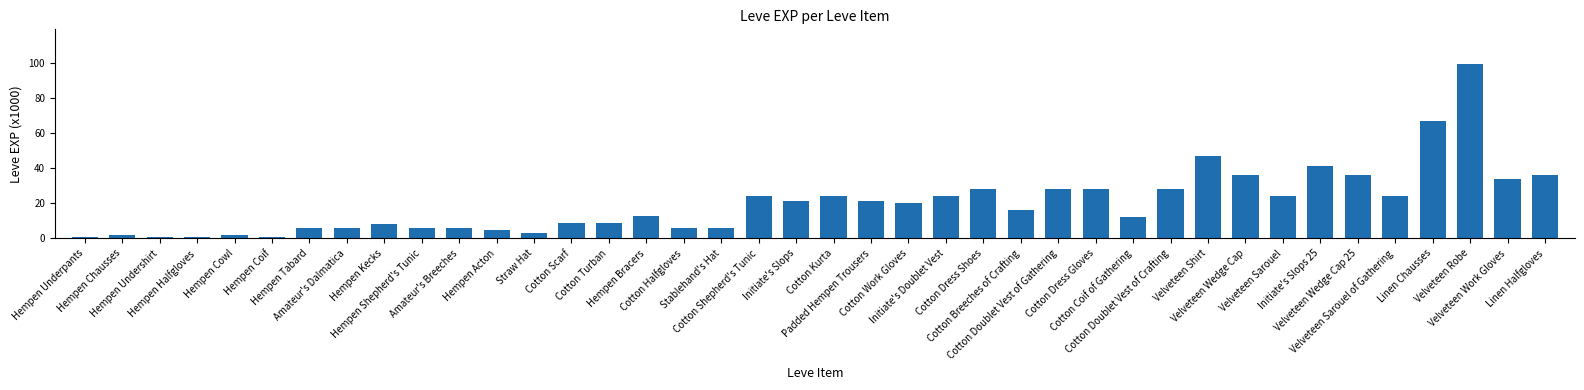

What is the maximum value shown in the chart?

99